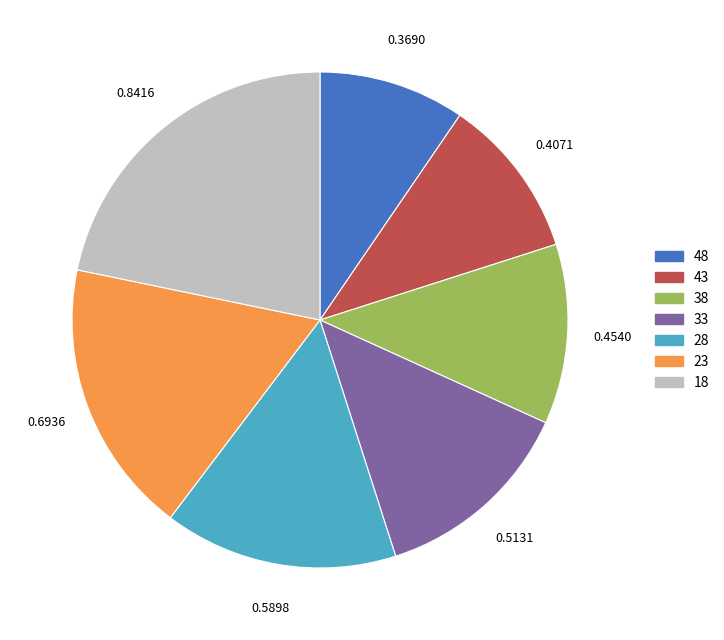

Does any single category account for the majority?

No